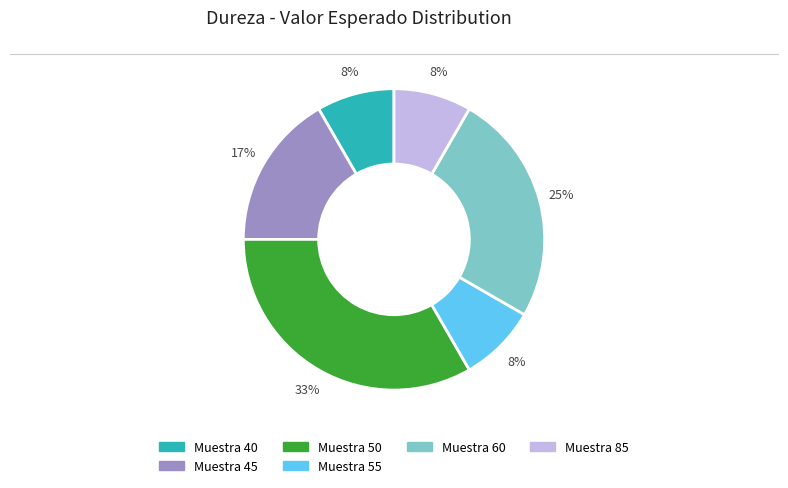

To the nearest percent, what is the average slice percentage?

17%